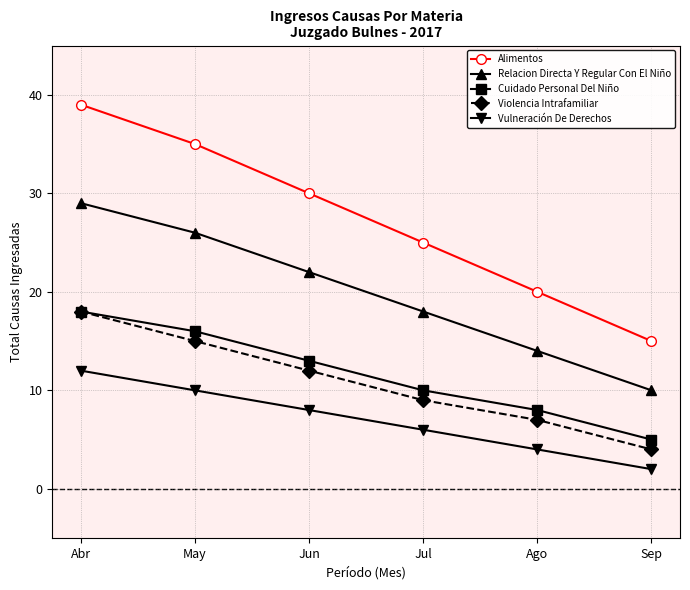

What is the spread (max minus min) of values at Abr?

27